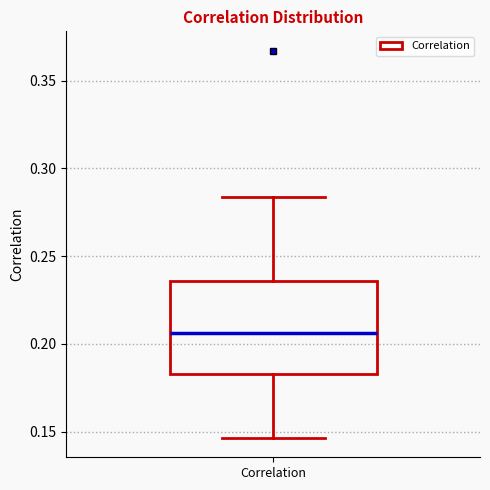

Read this box plot against the y-axis: the position of the median line, the range covered by the box, and the ends of both whiskers. The values are not printed on the chart, so give them approximately, as read against the axis.

median 0.205, box 0.185 to 0.235, whiskers 0.145 to 0.285